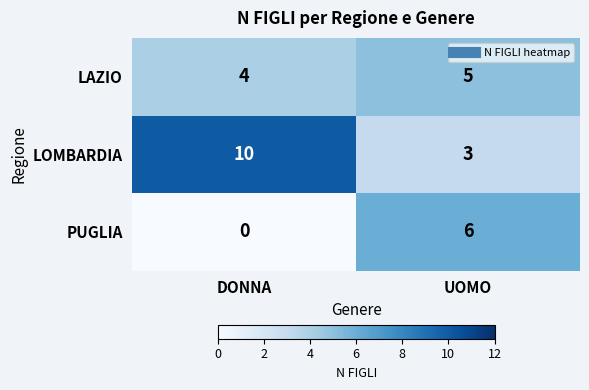

Rank the series by their average value, from lowest to highest.

PUGLIA, LAZIO, LOMBARDIA